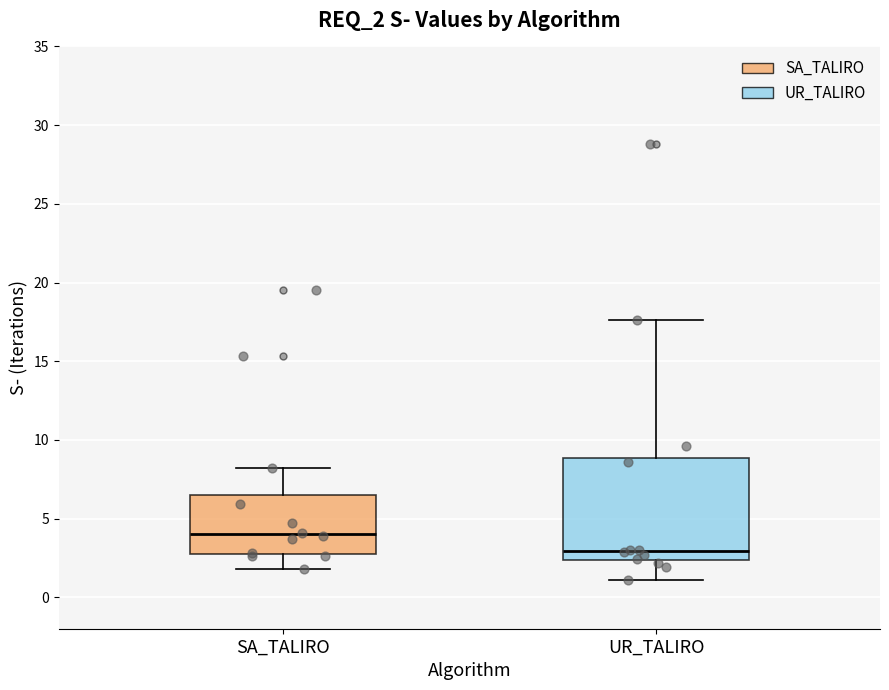

Reading left to right, read every box against the y-axis: the position of its median line, the range the box covers, and the ends of its whiskers. The values are not printed on the chart, so give them approximately, as read against the axis.

SA_TALIRO: median 4.0, box 3.0 to 6.5, whiskers 2.0 to 8.0
UR_TALIRO: median 3.0, box 2.5 to 9.0, whiskers 1.0 to 17.5